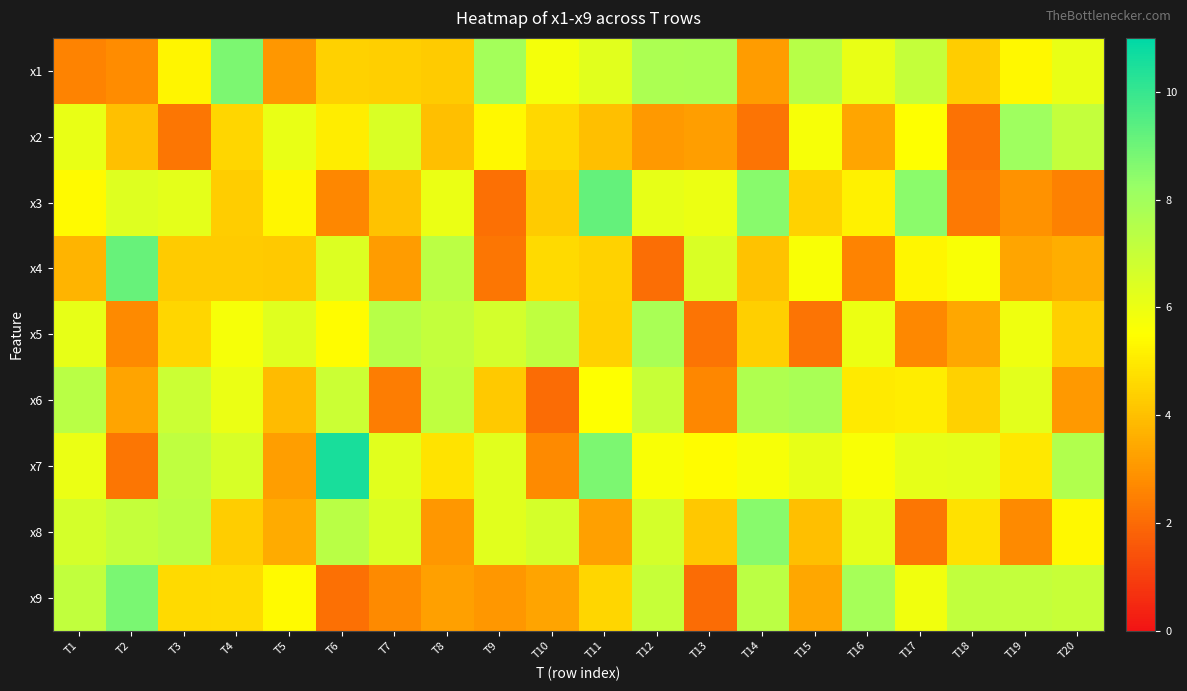

Which series has the largest range (max minus min)?

x7